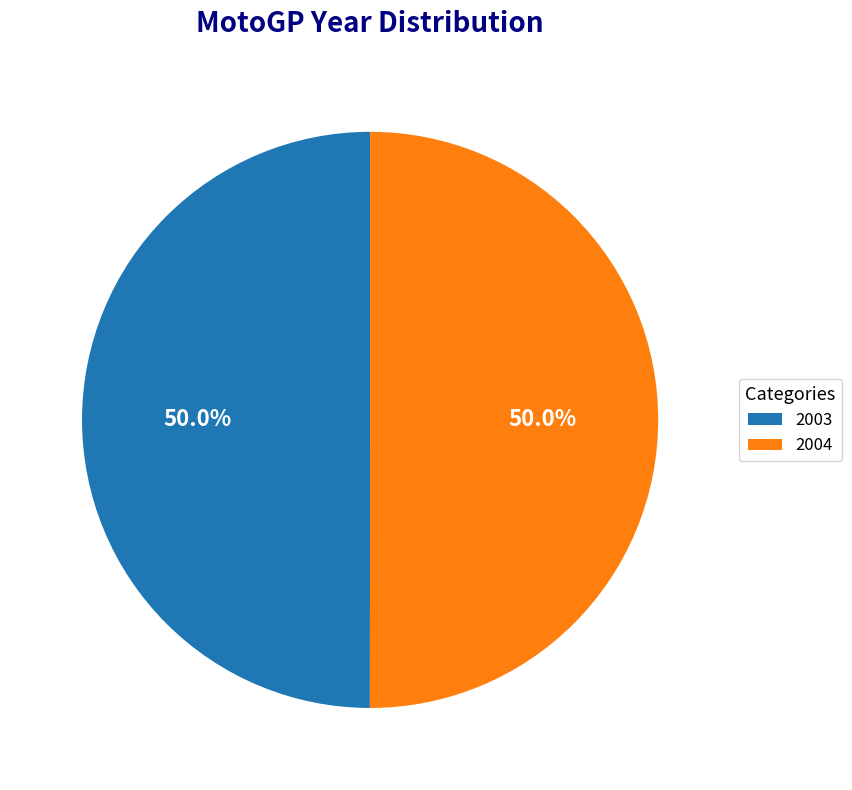

Approximately how many times larger is the value at 2003 compared to 2004?

1.0